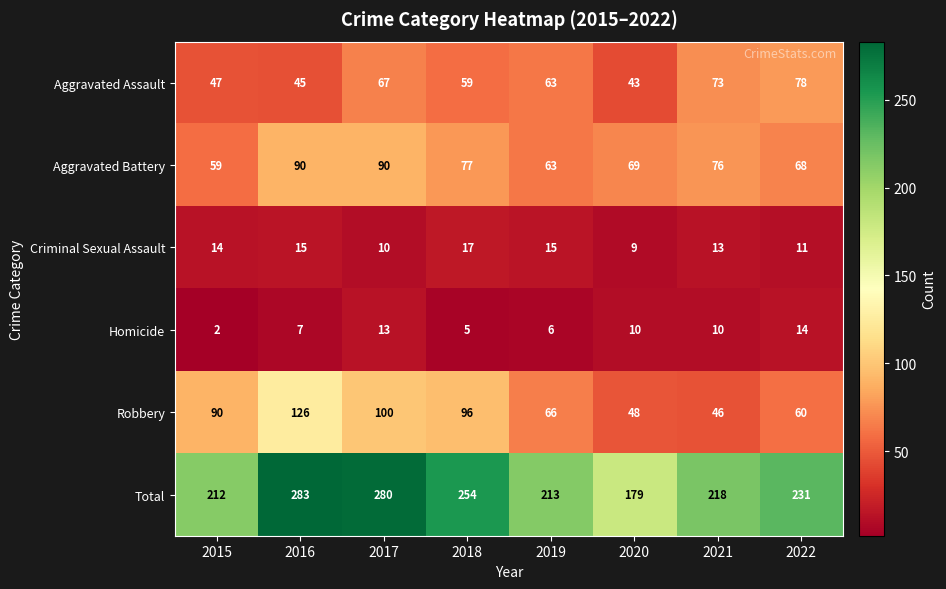

At which category is the sum across all series the highest?

2016